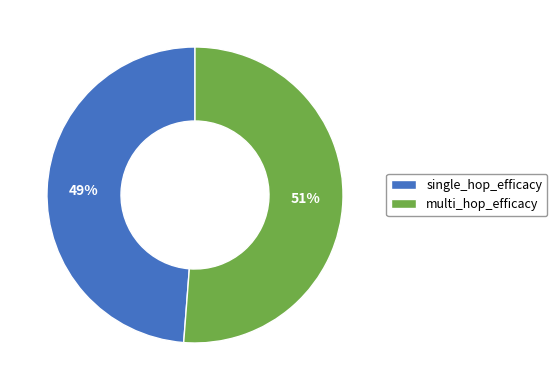

Which has a higher value, multi_hop_efficacy or single_hop_efficacy?

multi_hop_efficacy